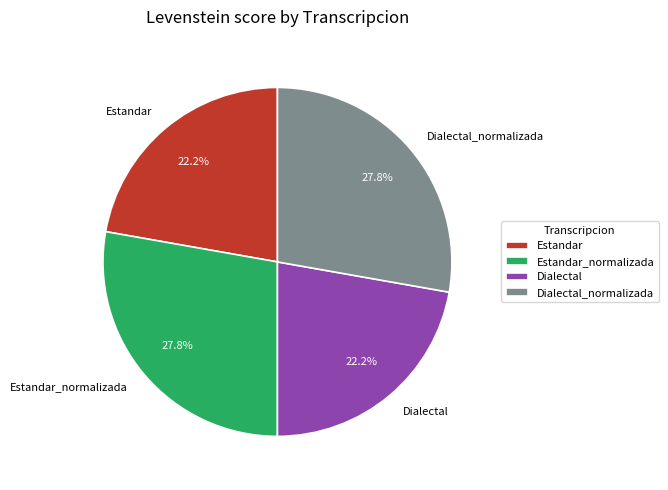

What is the ratio of the value at Estandar to the value at Dialectal?

1.0